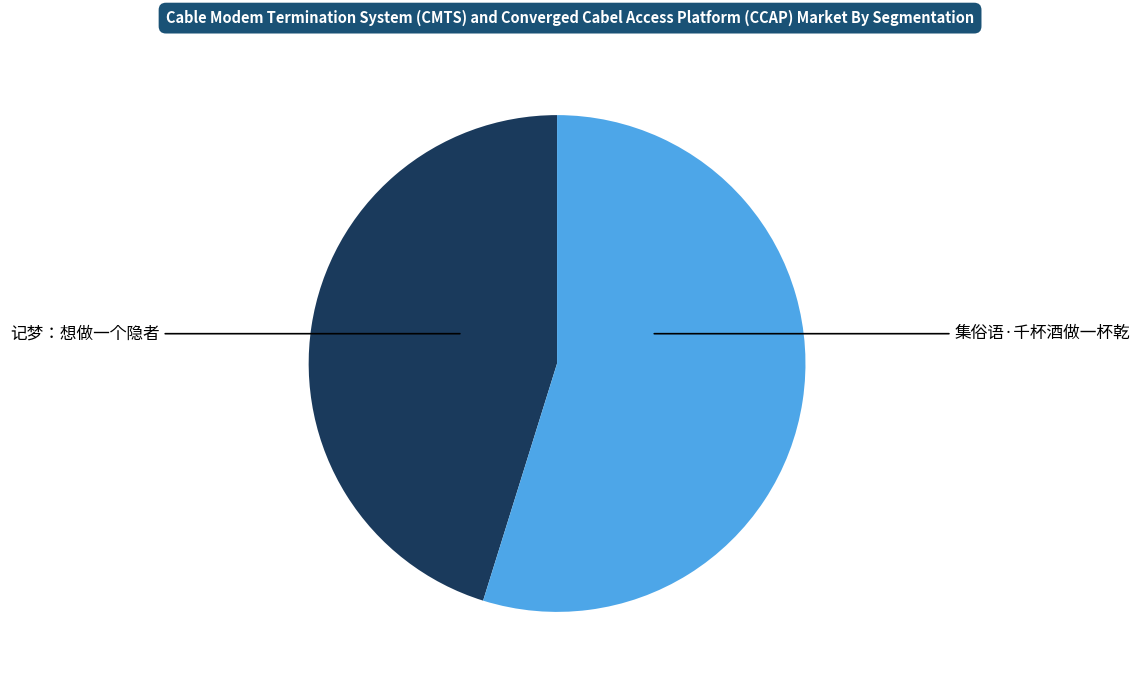

Is there a majority slice in this chart?

Yes